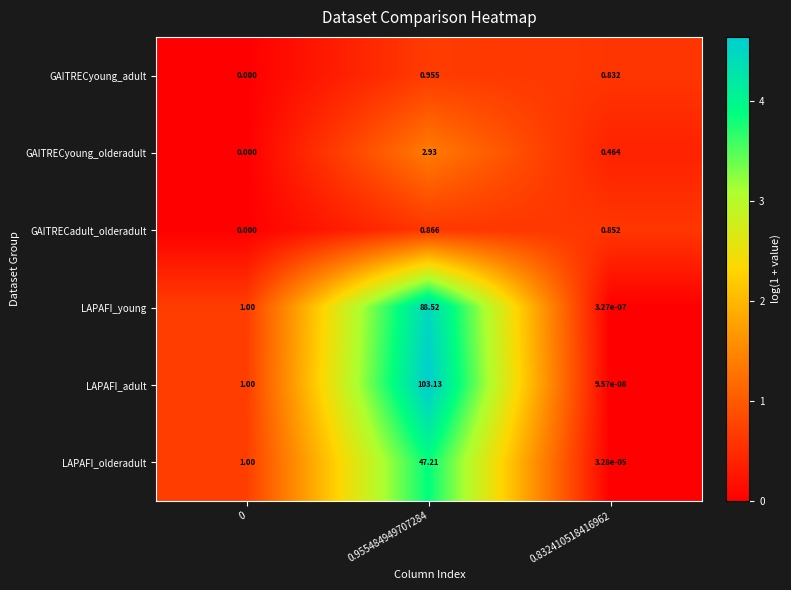

Which series has the largest total across all categories?

LAPAFI_adult